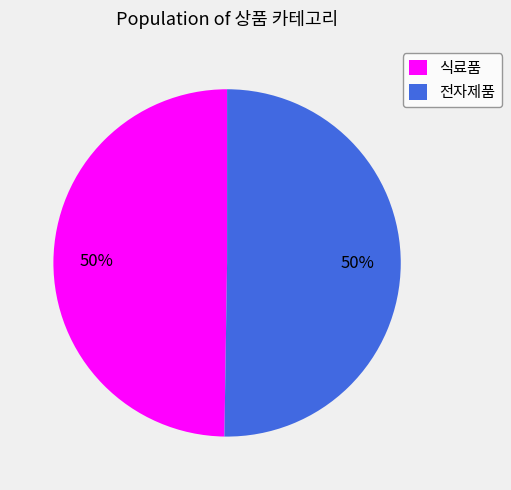

Is the sum of 식료품 and 전자제품 greater than half?

Yes